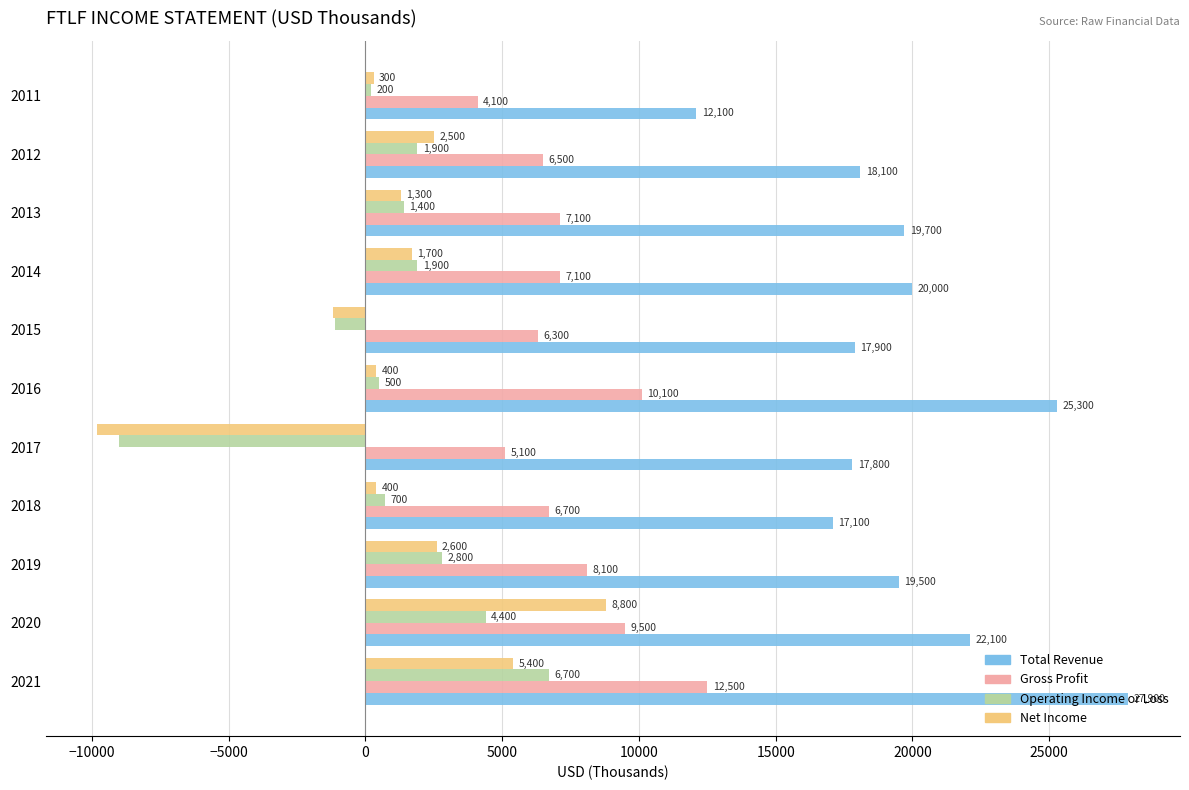

Is it true that Total Revenue equals 17100 at 2018?

True